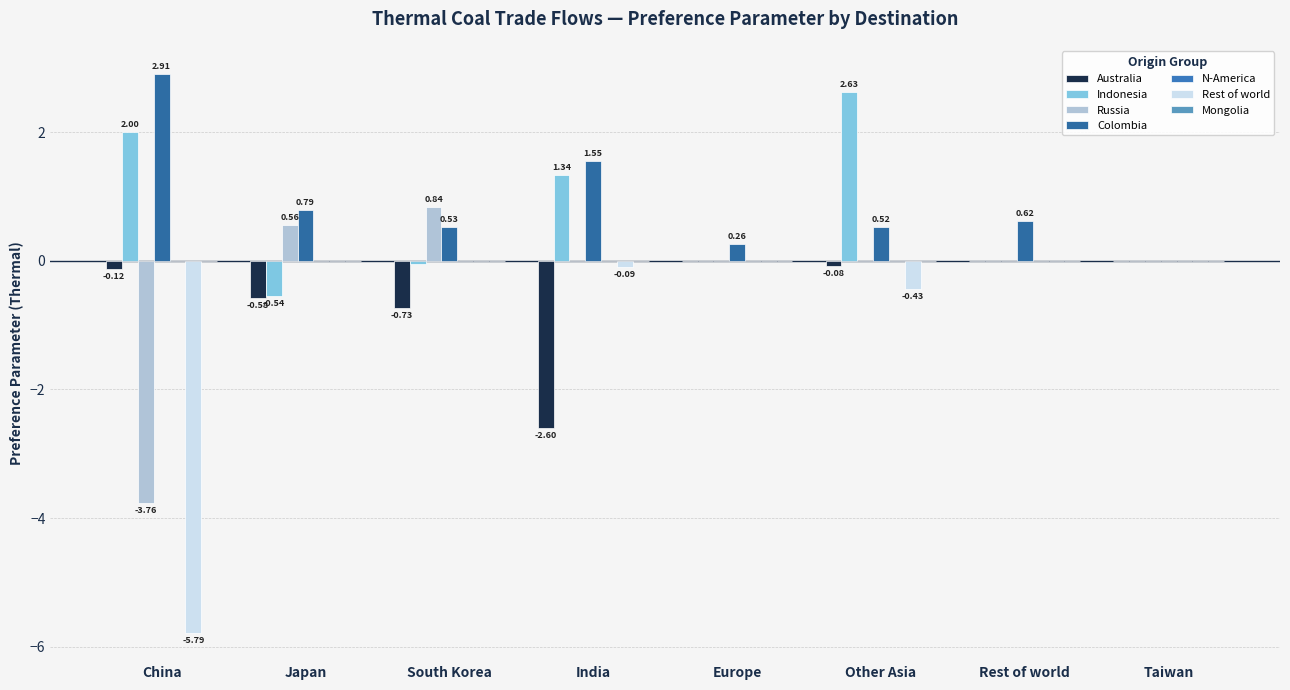

True or false: Russia has a value of 3.1 at Rest of world.

False